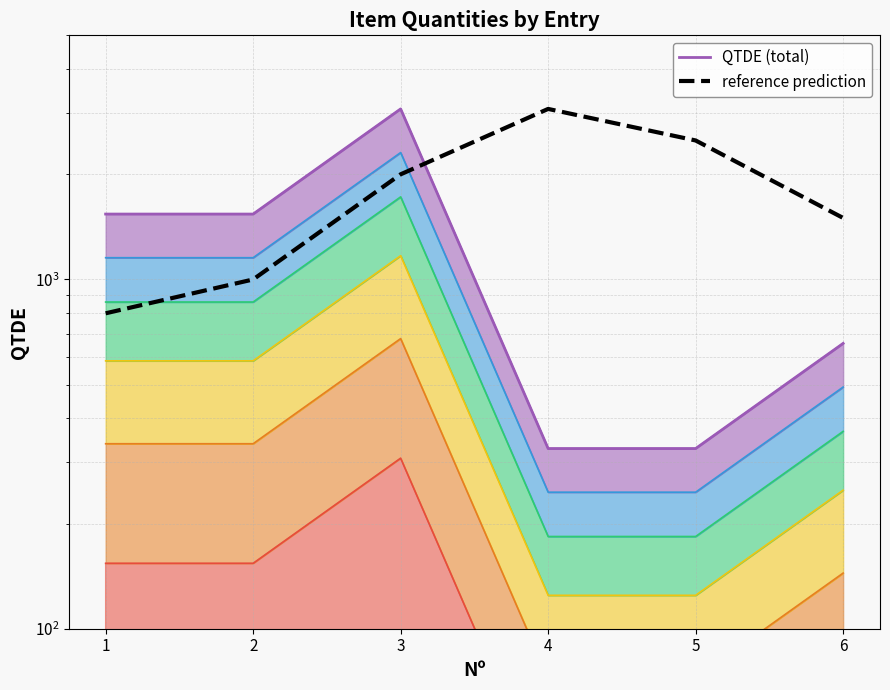

Between 2 and 3, which is larger?

3